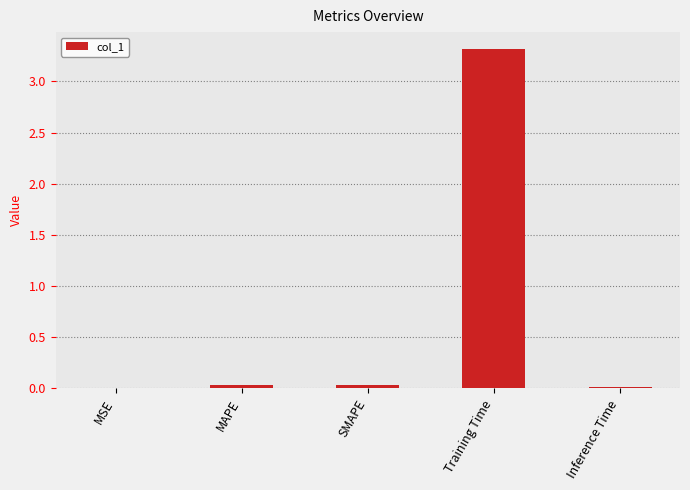

Read the value at Training Time.

3.3